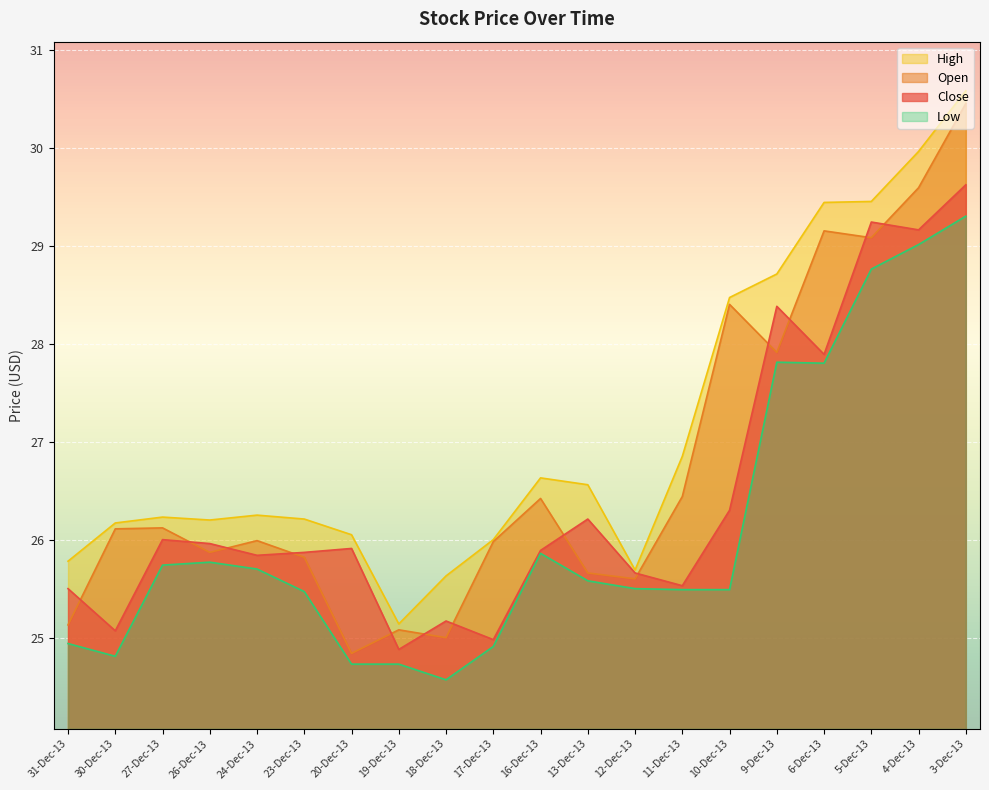

At which category does Close reach its first local valley?

30-Dec-13